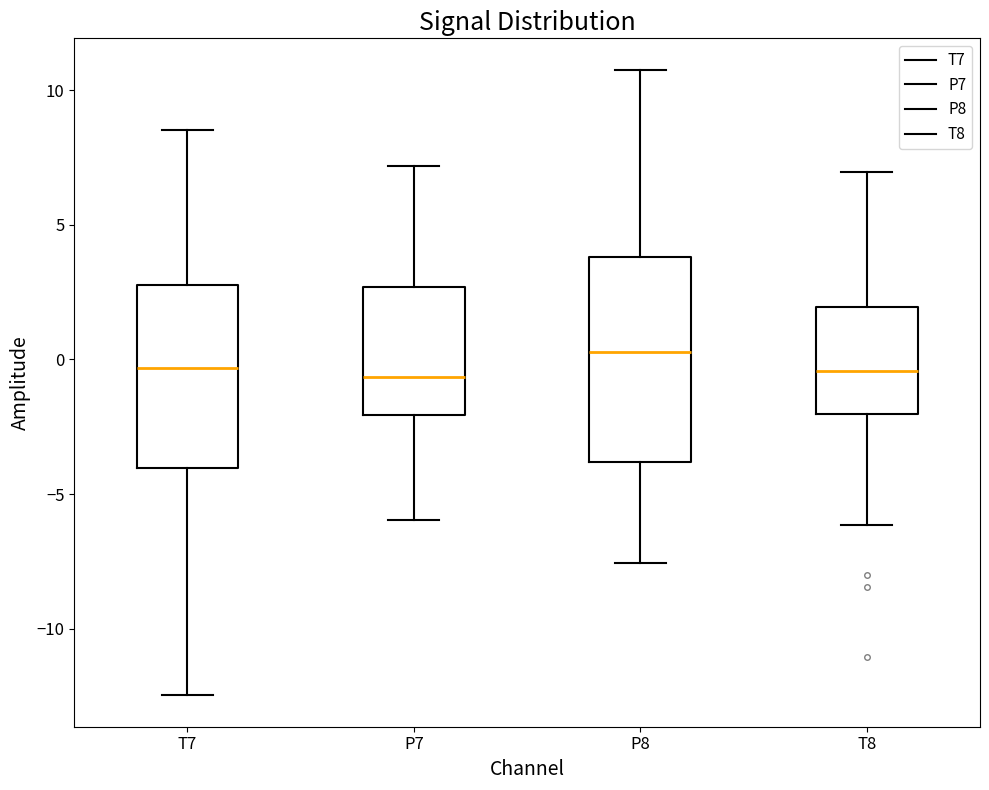

Which box is the tallest, from its lower edge to its upper edge?

P8